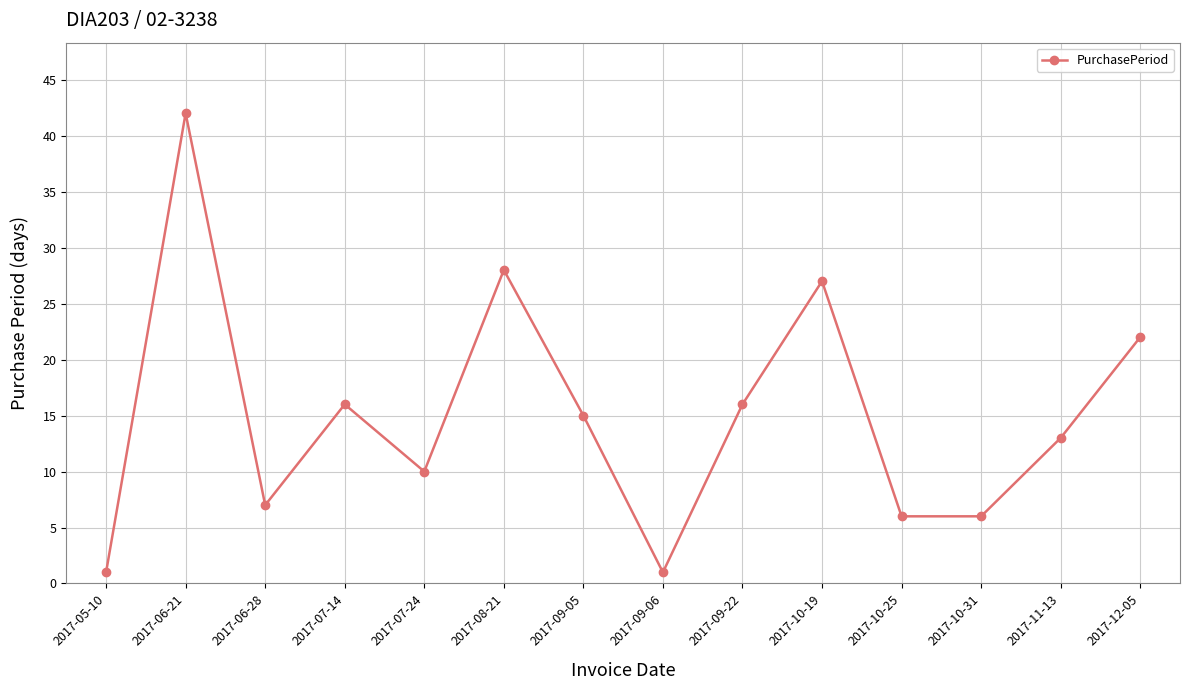

How many categories are shown in the chart?

14